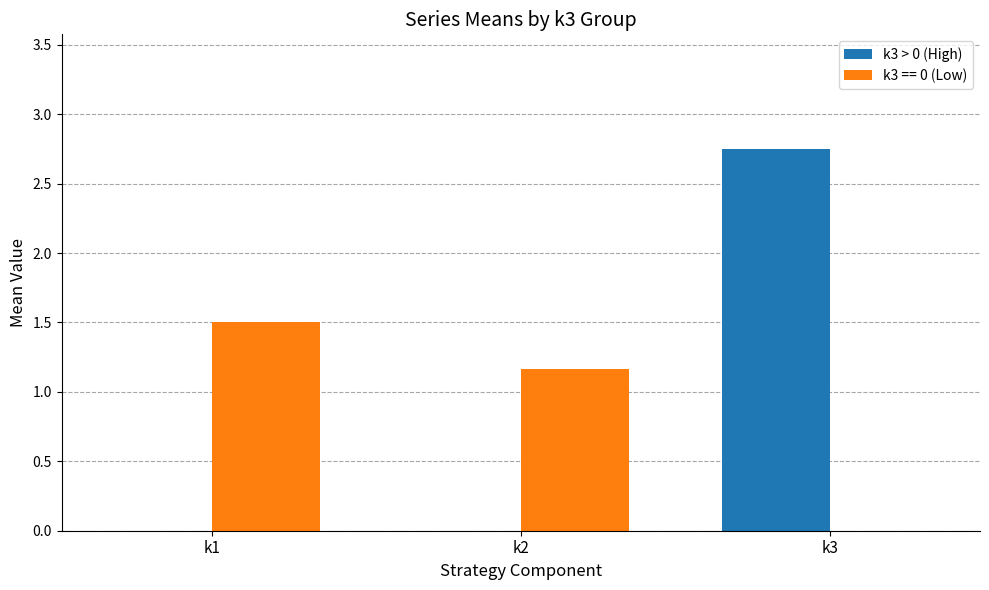

How many series are shown in this chart?

2